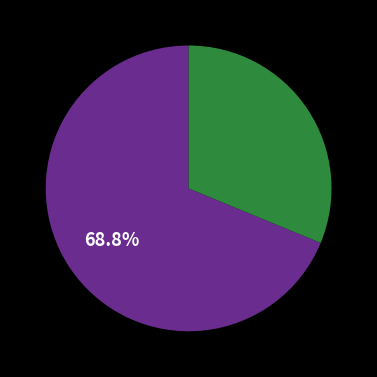

How many segments does this pie chart have?

2